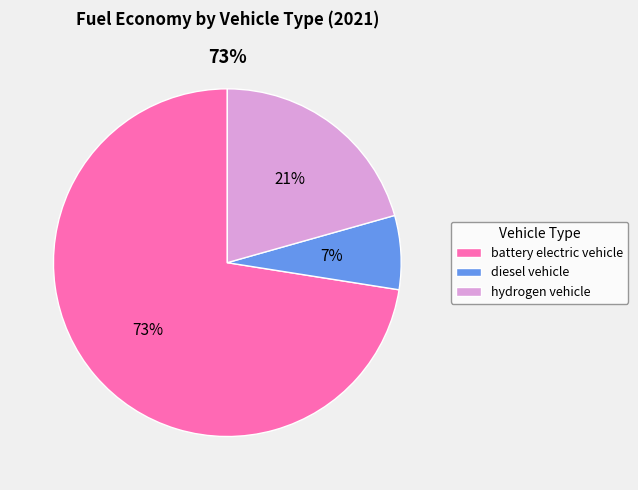

Which slice represents more than half of the pie?

battery electric vehicle